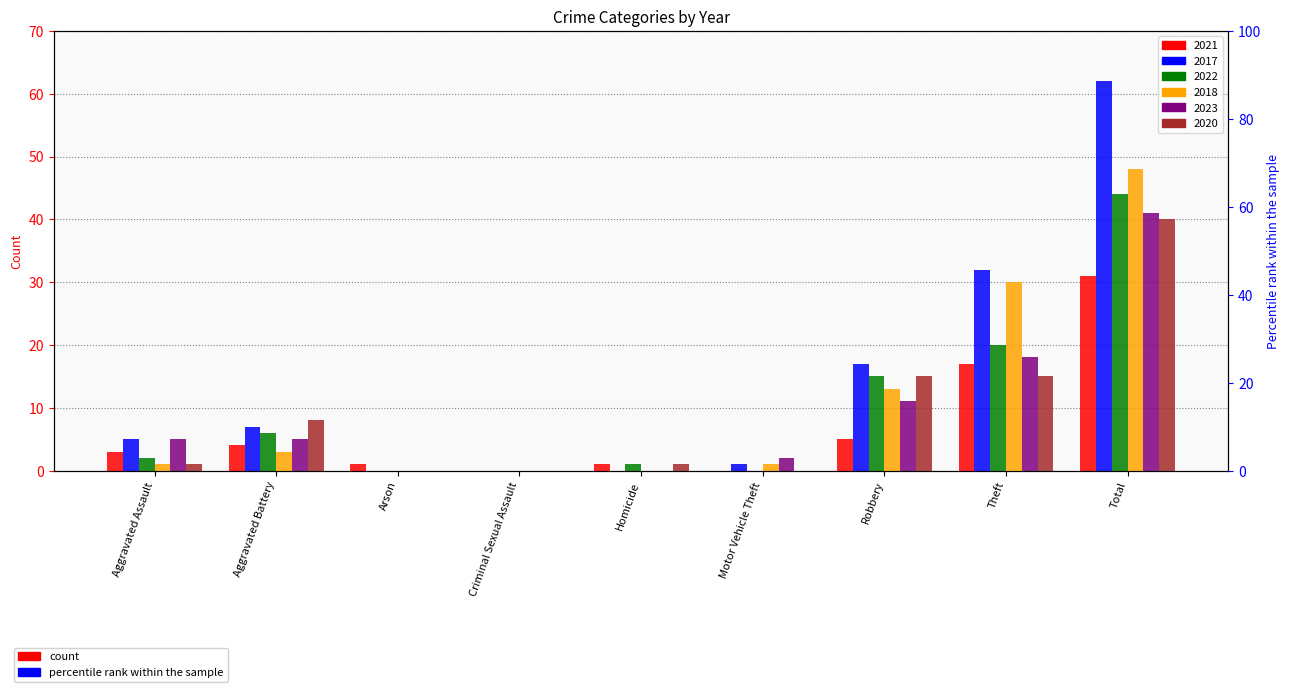

Is it true that 2023 equals 4 at Motor Vehicle Theft?

False